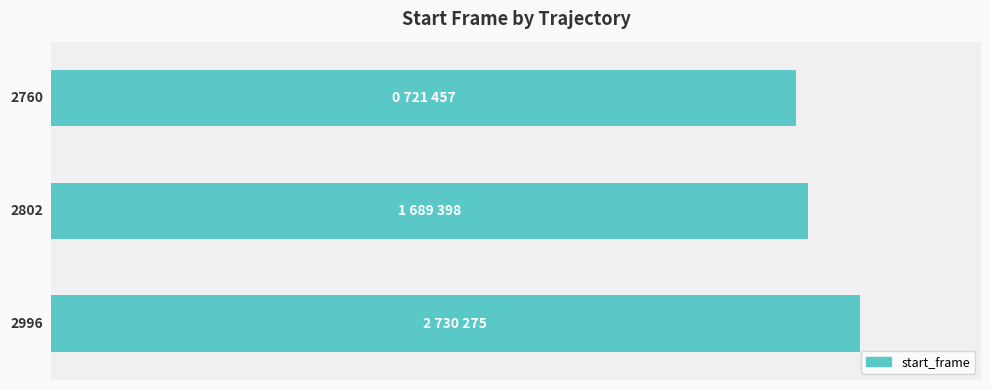

What is the average value?

2853